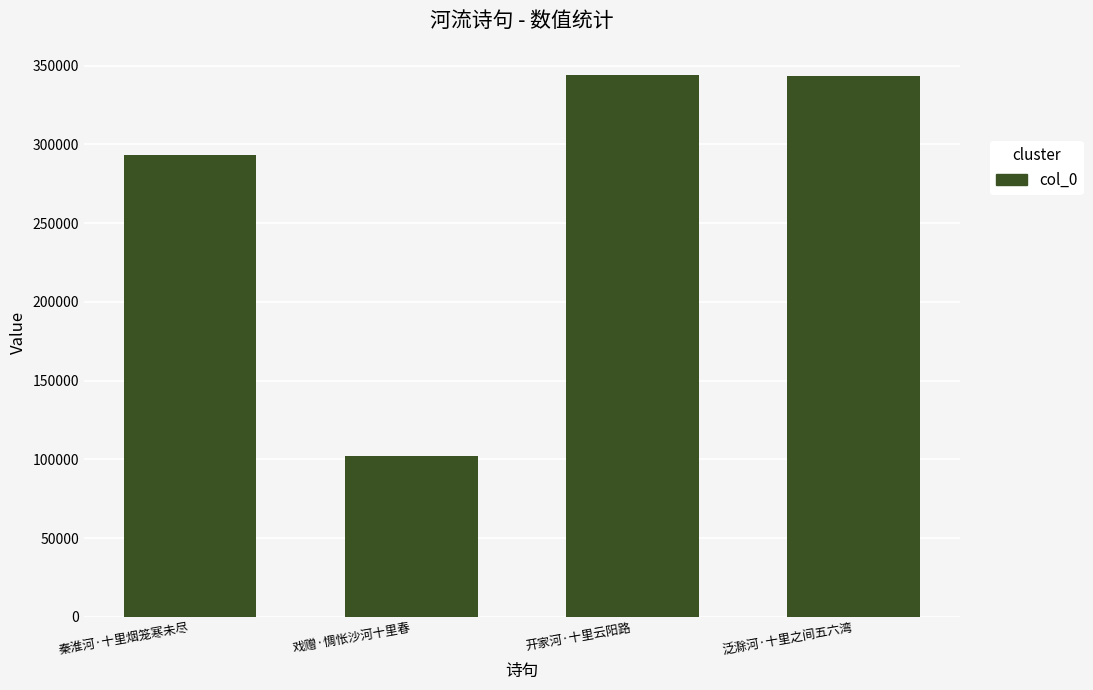

The value at 戏赠·惆怅沙河十里春 is 102164. True or false?

True